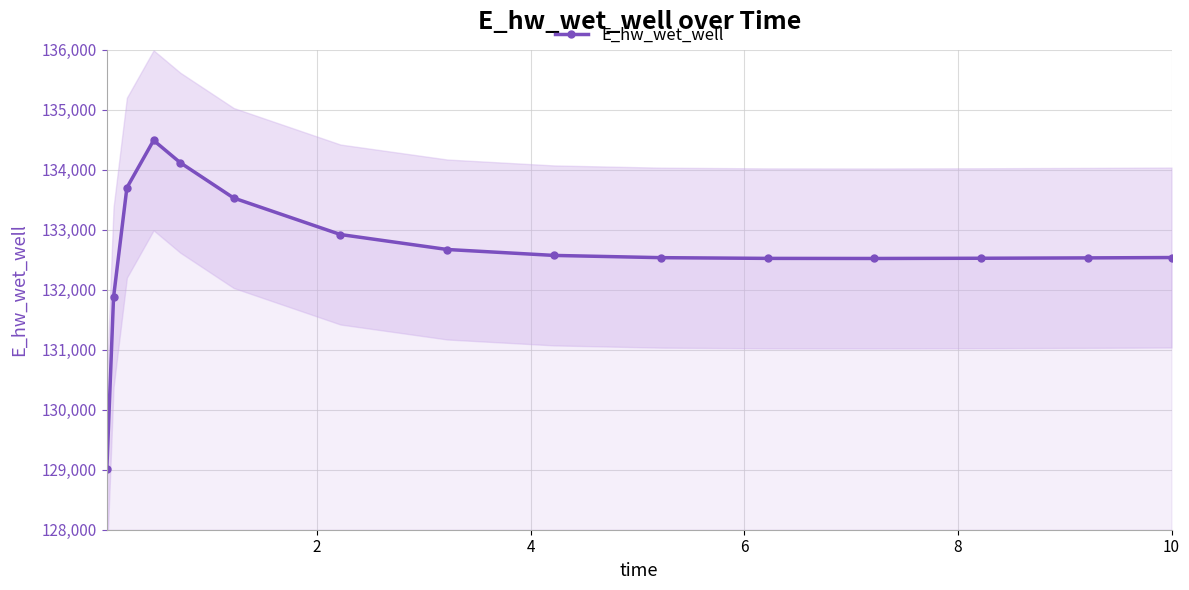

What is the value of the E_hw_wet_well point at the 8th from the left?

132671.4